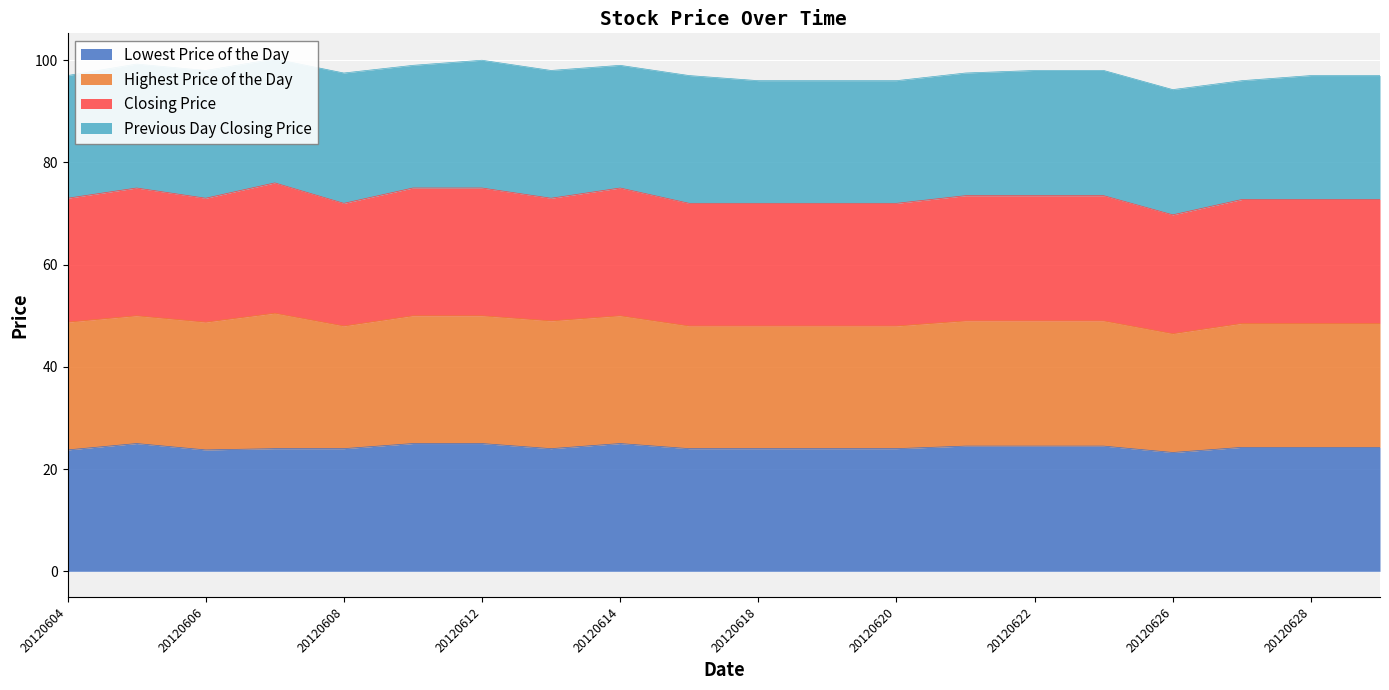

Which category has the highest value in the Closing Price series?

20120607